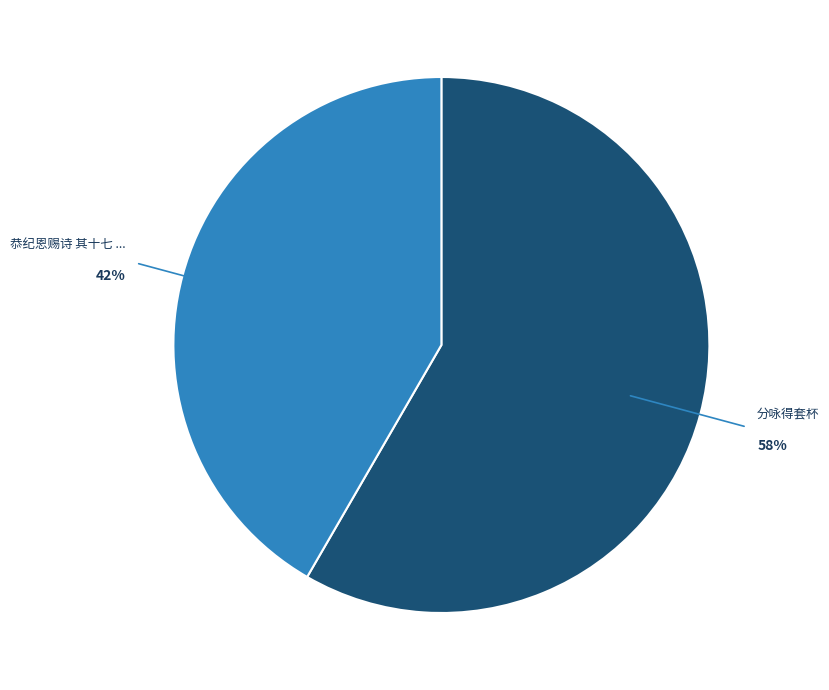

How many slices are in this pie chart?

2